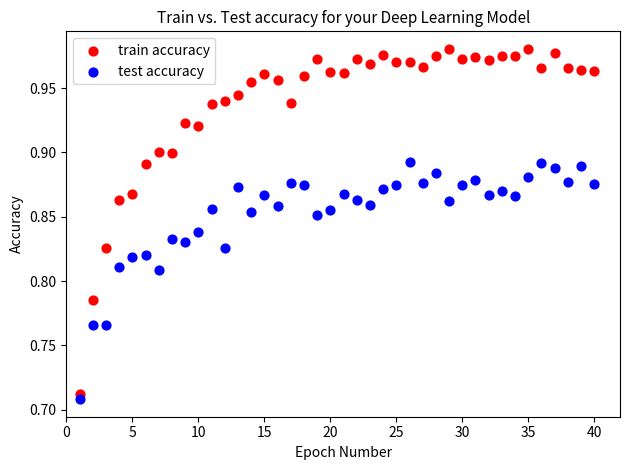

Which series contains the lowest Y value?

test accuracy